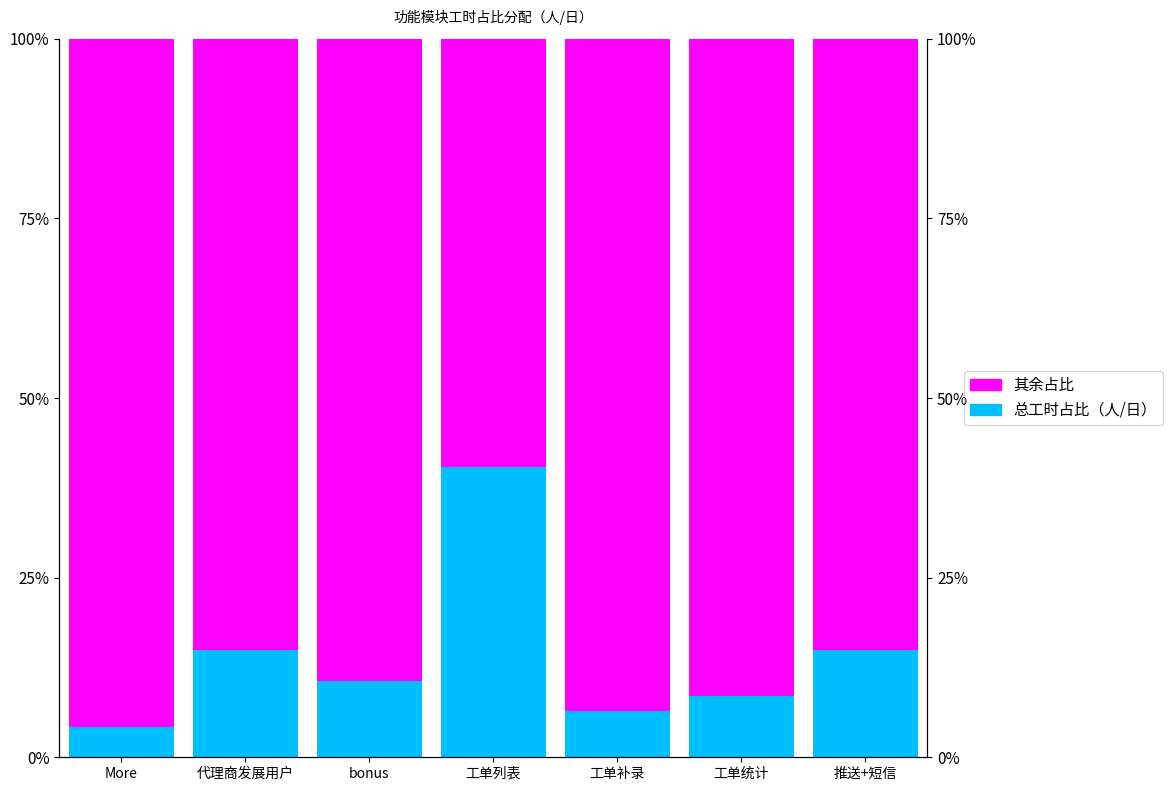

What is the value of the 其余占比 bar at the 3rd from the left?

89.4